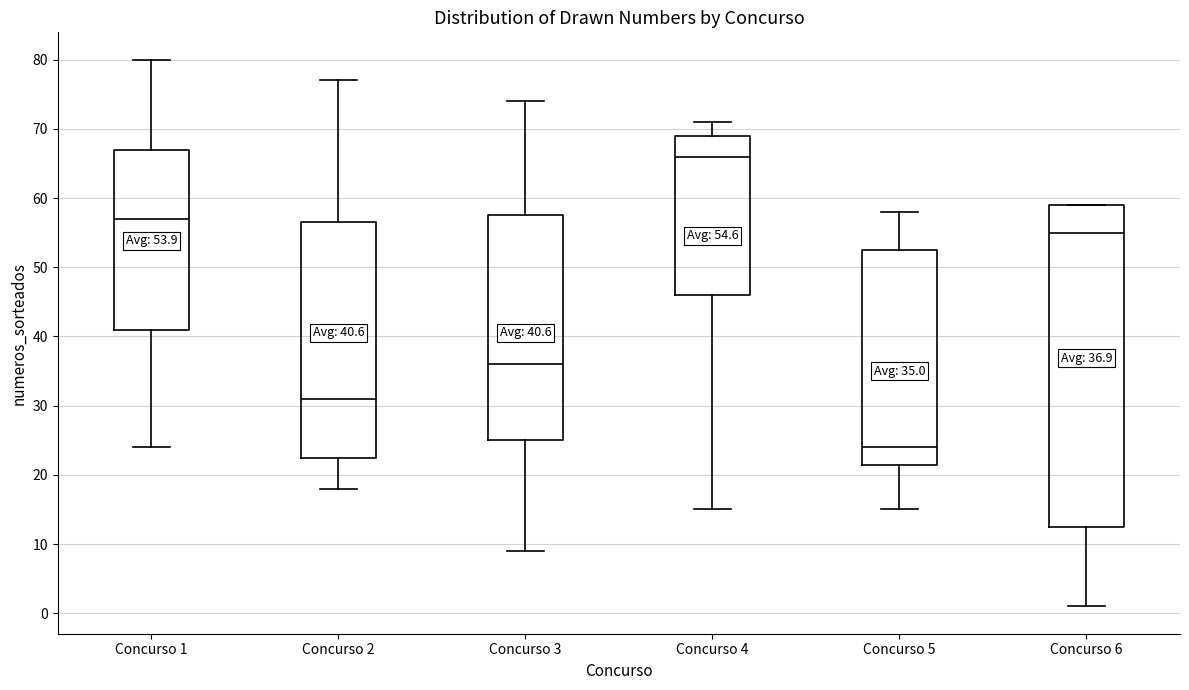

Which box's median line is the lowest?

Concurso 5